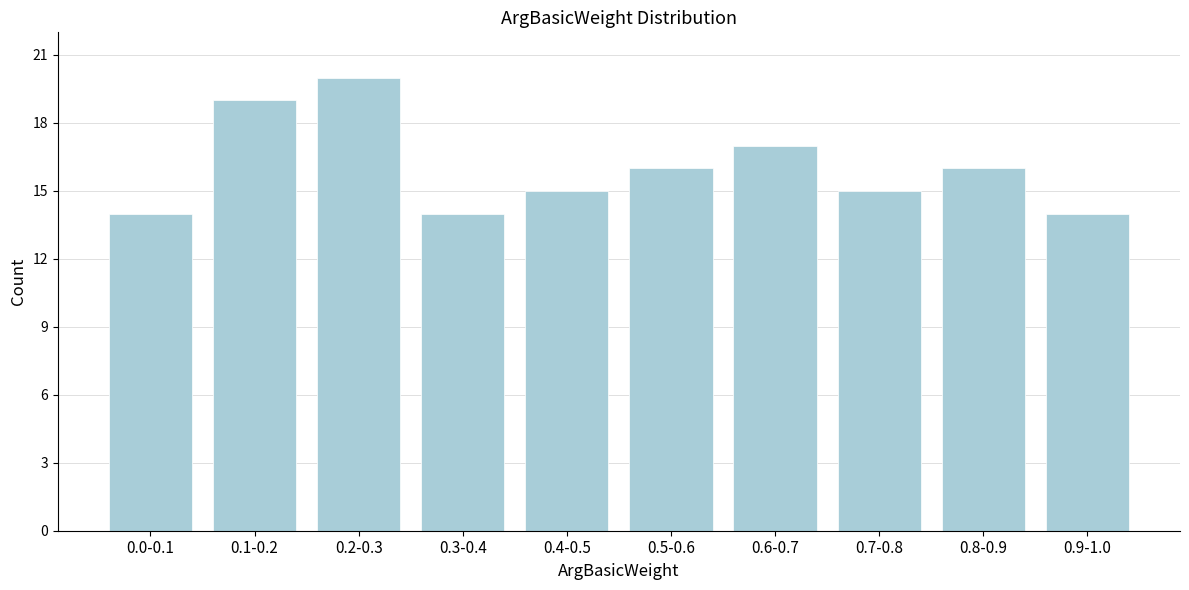

Reading left to right, list all the values displayed in this chart.

14	19	20	14	15	16	17	15	16	14